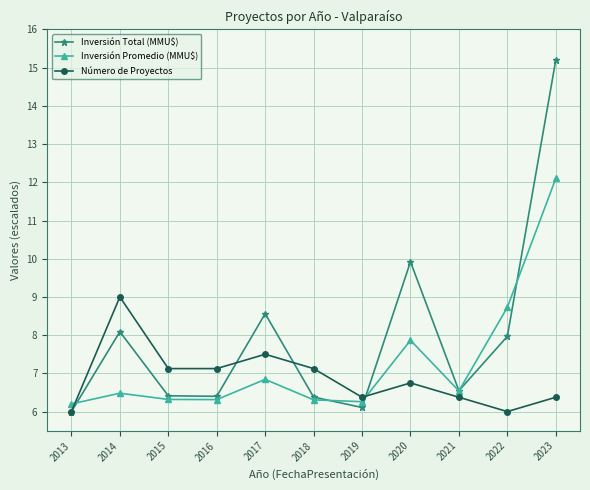

Which label corresponds to the largest value in the chart?

2023